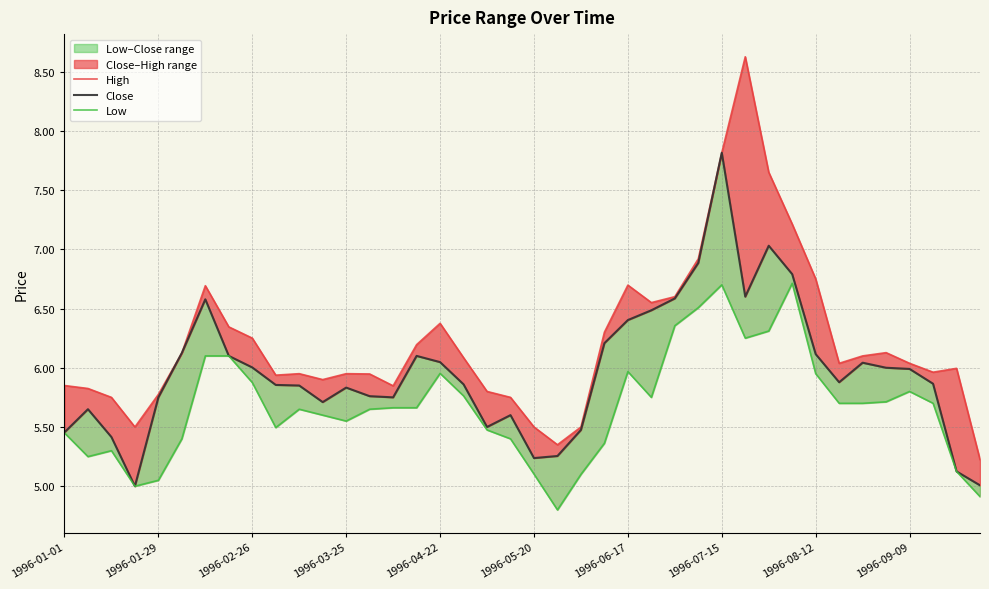

What is the difference between the maximum and minimum values in the Close series?

2.8